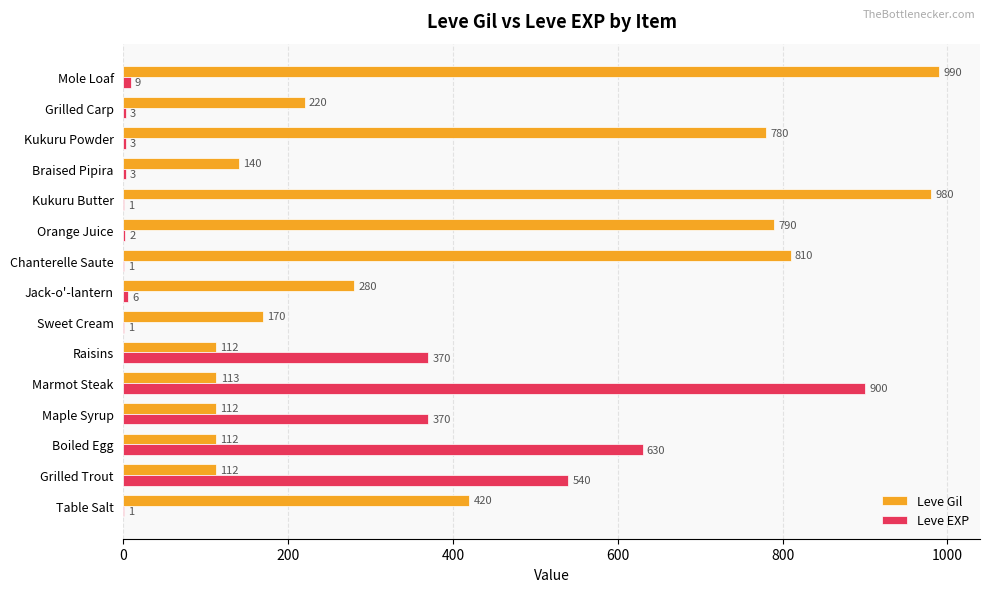

Which category has the highest value in the Leve Gil series?

Mole Loaf